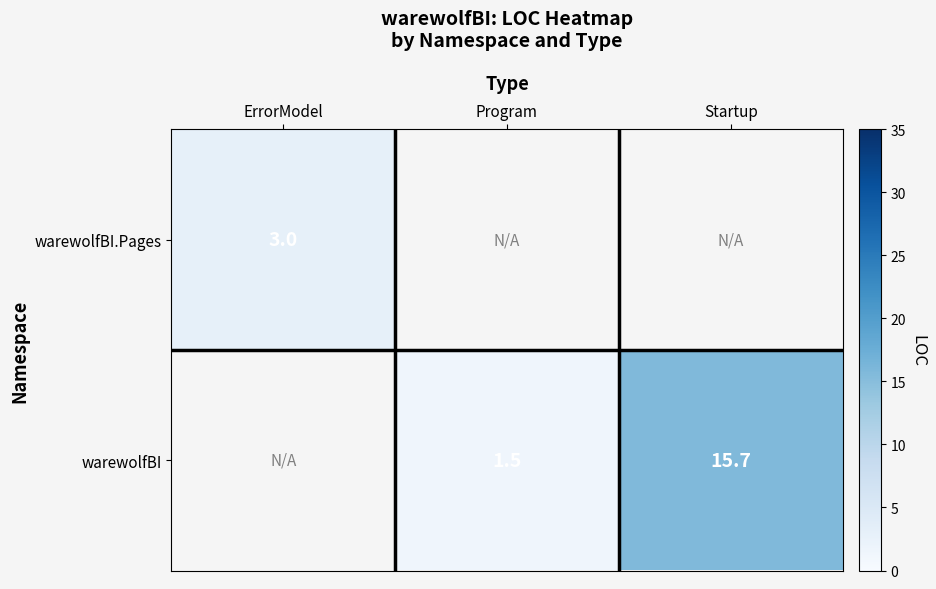

The warewolfBI series shows 15.7 at Startup. True or false?

True